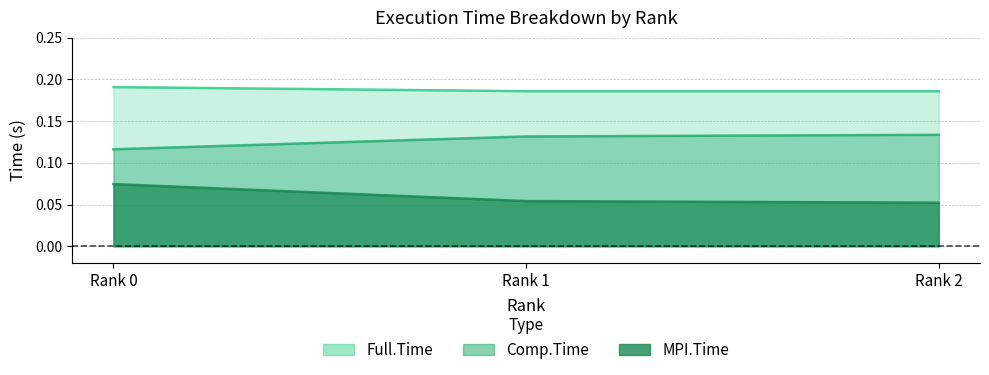

What is the difference between the highest and lowest values at Rank 0?

0.1